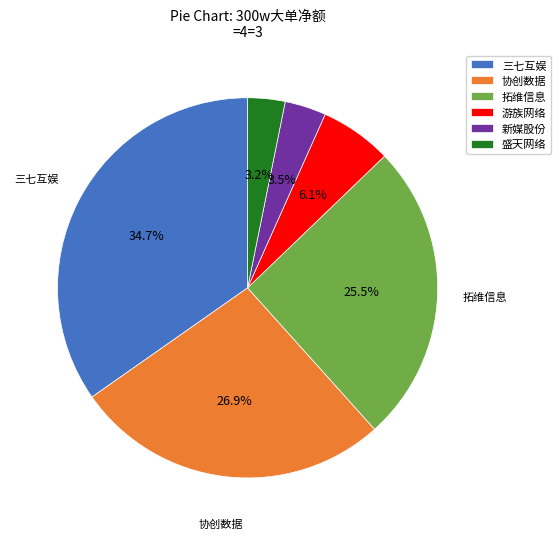

Is 盛天网络 the majority of the pie?

No